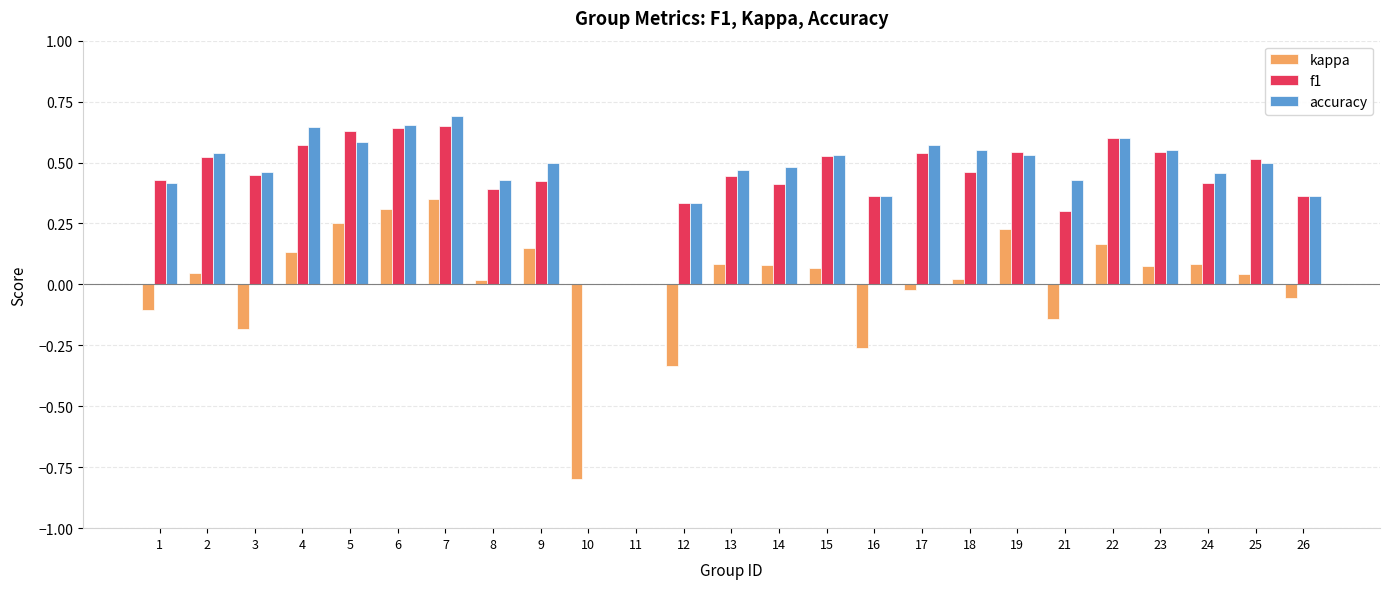

Is it true that kappa equals -0.1 at 1?

True